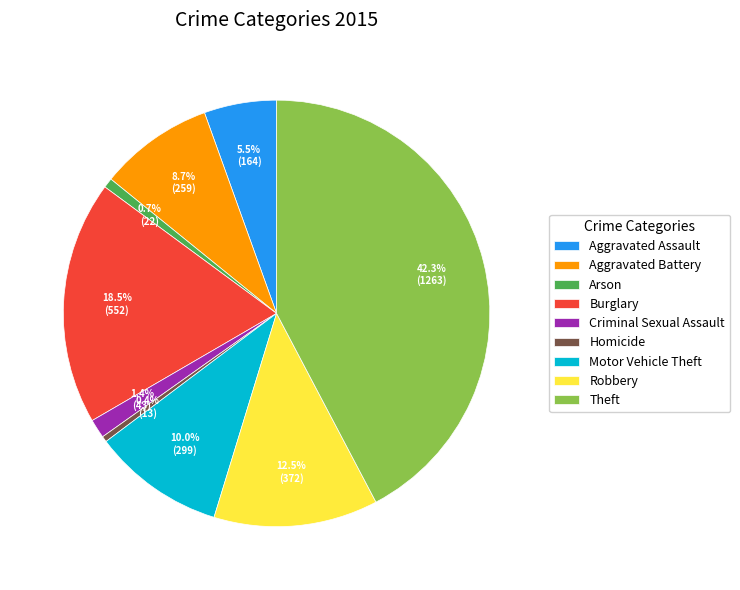

What is the ratio of the value at Robbery to the value at Homicide?

28.6